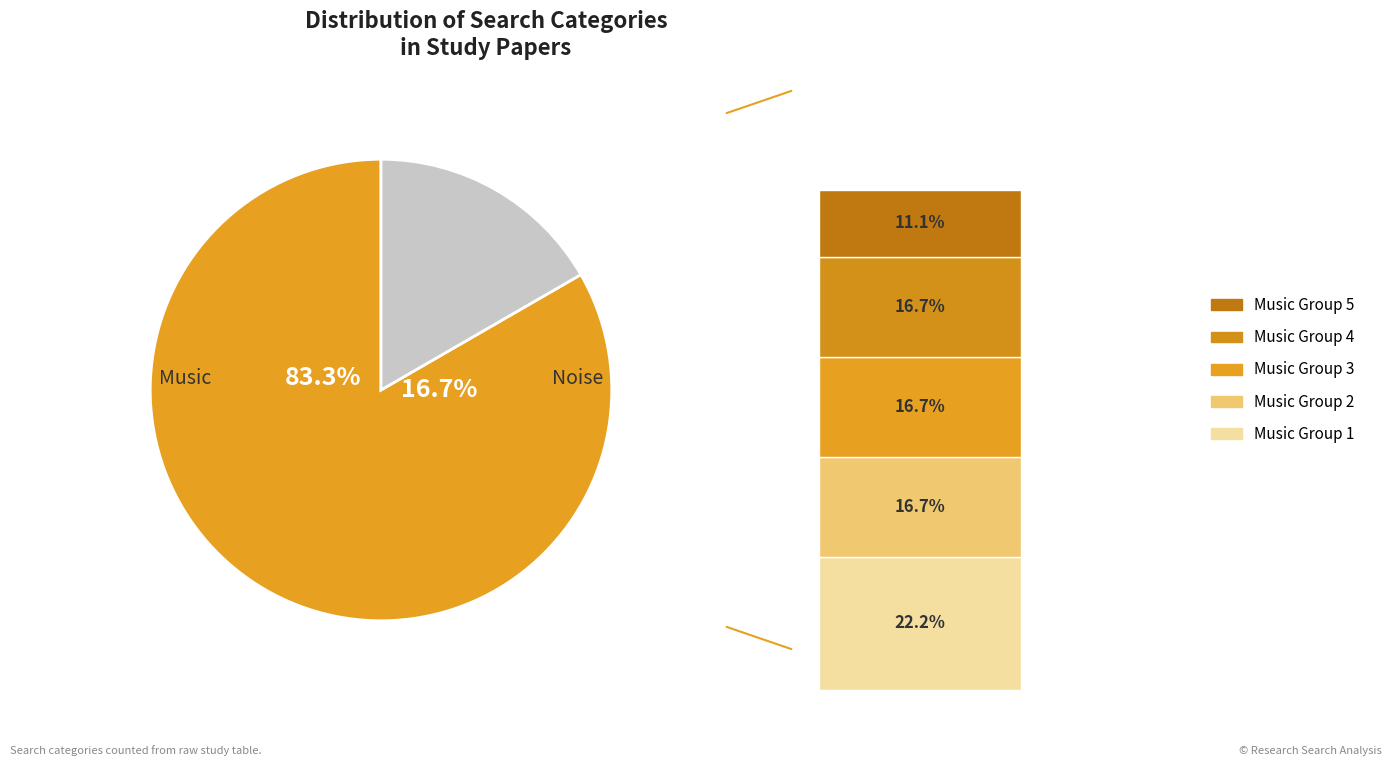

Count the number of slices in the pie.

2